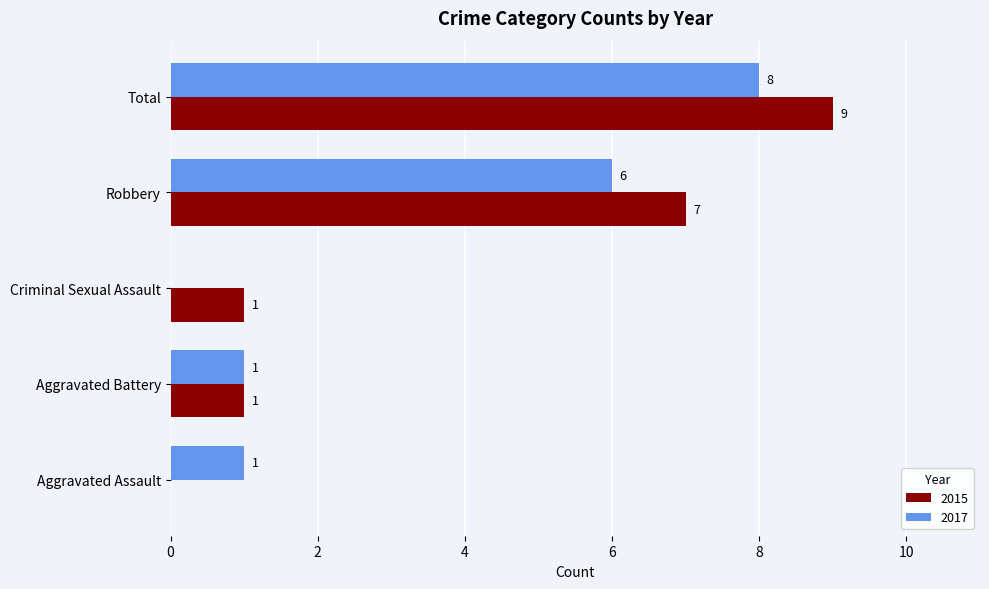

Is the value of 2015 at Criminal Sexual Assault greater than the value of 2017 at Robbery?

No